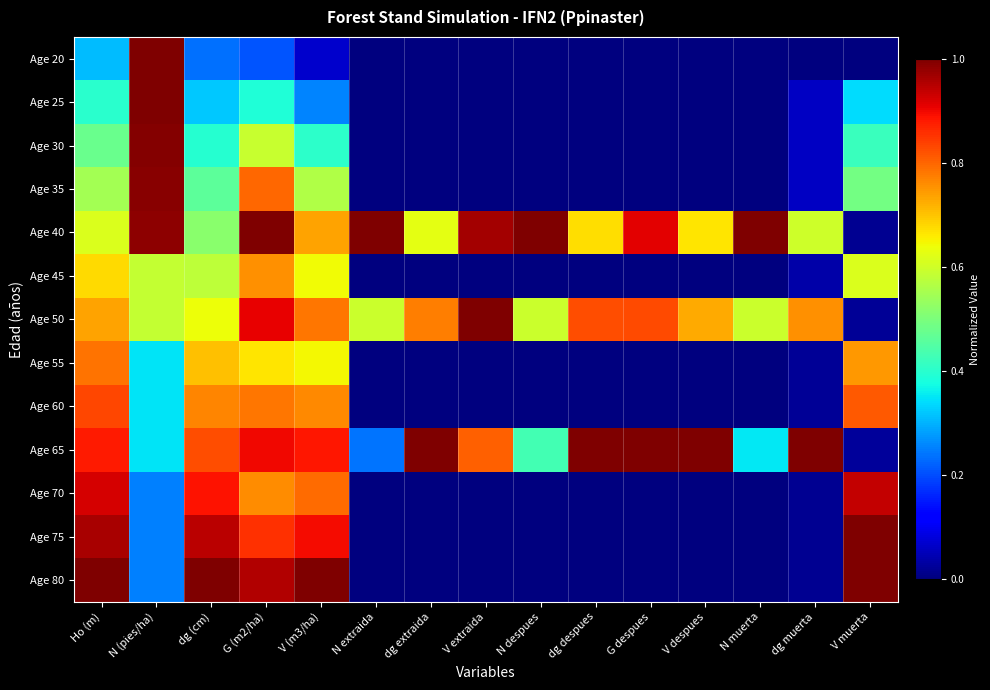

Reading left to right, what are all the values shown in this chart?

Age 20: Ho (m)=0.3	N (pies/ha)=1.0	dg (cm)=0.2	G (m2/ha)=0.2	V (m3/ha)=0.1	N extraida=0.0	dg extraida=0.0	V extraida=0.0	N despues=0.0	dg despues=0.0	G despues=0.0	V despues=0.0	N muerta=0.0	dg muerta=0.0	V muerta=0.0
Age 25: Ho (m)=0.4	N (pies/ha)=1.0	dg (cm)=0.3	G (m2/ha)=0.4	V (m3/ha)=0.3	N extraida=0.0	dg extraida=0.0	V extraida=0.0	N despues=0.0	dg despues=0.0	G despues=0.0	V despues=0.0	N muerta=0.0	dg muerta=0.1	V muerta=0.3
Age 30: Ho (m)=0.5	N (pies/ha)=1.0	dg (cm)=0.4	G (m2/ha)=0.6	V (m3/ha)=0.4	N extraida=0.0	dg extraida=0.0	V extraida=0.0	N despues=0.0	dg despues=0.0	G despues=0.0	V despues=0.0	N muerta=0.0	dg muerta=0.1	V muerta=0.4
Age 35: Ho (m)=0.6	N (pies/ha)=1.0	dg (cm)=0.5	G (m2/ha)=0.8	V (m3/ha)=0.6	N extraida=0.0	dg extraida=0.0	V extraida=0.0	N despues=0.0	dg despues=0.0	G despues=0.0	V despues=0.0	N muerta=0.0	dg muerta=0.1	V muerta=0.5
Age 40: Ho (m)=0.6	N (pies/ha)=1.0	dg (cm)=0.5	G (m2/ha)=1.0	V (m3/ha)=0.7	N extraida=1.0	dg extraida=0.6	V extraida=1.0	N despues=1.0	dg despues=0.7	G despues=0.9	V despues=0.7	N muerta=1.0	dg muerta=0.6	V muerta=0.0
Age 45: Ho (m)=0.7	N (pies/ha)=0.6	dg (cm)=0.6	G (m2/ha)=0.8	V (m3/ha)=0.6	N extraida=0.0	dg extraida=0.0	V extraida=0.0	N despues=0.0	dg despues=0.0	G despues=0.0	V despues=0.0	N muerta=0.0	dg muerta=0.0	V muerta=0.6
Age 50: Ho (m)=0.7	N (pies/ha)=0.6	dg (cm)=0.6	G (m2/ha)=0.9	V (m3/ha)=0.8	N extraida=0.6	dg extraida=0.8	V extraida=1.0	N despues=0.6	dg despues=0.8	G despues=0.8	V despues=0.7	N muerta=0.6	dg muerta=0.8	V muerta=0.0
Age 55: Ho (m)=0.8	N (pies/ha)=0.4	dg (cm)=0.7	G (m2/ha)=0.7	V (m3/ha)=0.6	N extraida=0.0	dg extraida=0.0	V extraida=0.0	N despues=0.0	dg despues=0.0	G despues=0.0	V despues=0.0	N muerta=0.0	dg muerta=0.0	V muerta=0.7
Age 60: Ho (m)=0.8	N (pies/ha)=0.4	dg (cm)=0.8	G (m2/ha)=0.8	V (m3/ha)=0.8	N extraida=0.0	dg extraida=0.0	V extraida=0.0	N despues=0.0	dg despues=0.0	G despues=0.0	V despues=0.0	N muerta=0.0	dg muerta=0.0	V muerta=0.8
Age 65: Ho (m)=0.9	N (pies/ha)=0.3	dg (cm)=0.8	G (m2/ha)=0.9	V (m3/ha)=0.9	N extraida=0.2	dg extraida=1.0	V extraida=0.8	N despues=0.4	dg despues=1.0	G despues=1.0	V despues=1.0	N muerta=0.4	dg muerta=1.0	V muerta=0.0
Age 70: Ho (m)=0.9	N (pies/ha)=0.3	dg (cm)=0.9	G (m2/ha)=0.8	V (m3/ha)=0.8	N extraida=0.0	dg extraida=0.0	V extraida=0.0	N despues=0.0	dg despues=0.0	G despues=0.0	V despues=0.0	N muerta=0.0	dg muerta=0.0	V muerta=0.9
Age 75: Ho (m)=1.0	N (pies/ha)=0.3	dg (cm)=0.9	G (m2/ha)=0.9	V (m3/ha)=0.9	N extraida=0.0	dg extraida=0.0	V extraida=0.0	N despues=0.0	dg despues=0.0	G despues=0.0	V despues=0.0	N muerta=0.0	dg muerta=0.0	V muerta=1.0
Age 80: Ho (m)=1.0	N (pies/ha)=0.3	dg (cm)=1.0	G (m2/ha)=1.0	V (m3/ha)=1.0	N extraida=0.0	dg extraida=0.0	V extraida=0.0	N despues=0.0	dg despues=0.0	G despues=0.0	V despues=0.0	N muerta=0.0	dg muerta=0.0	V muerta=1.0